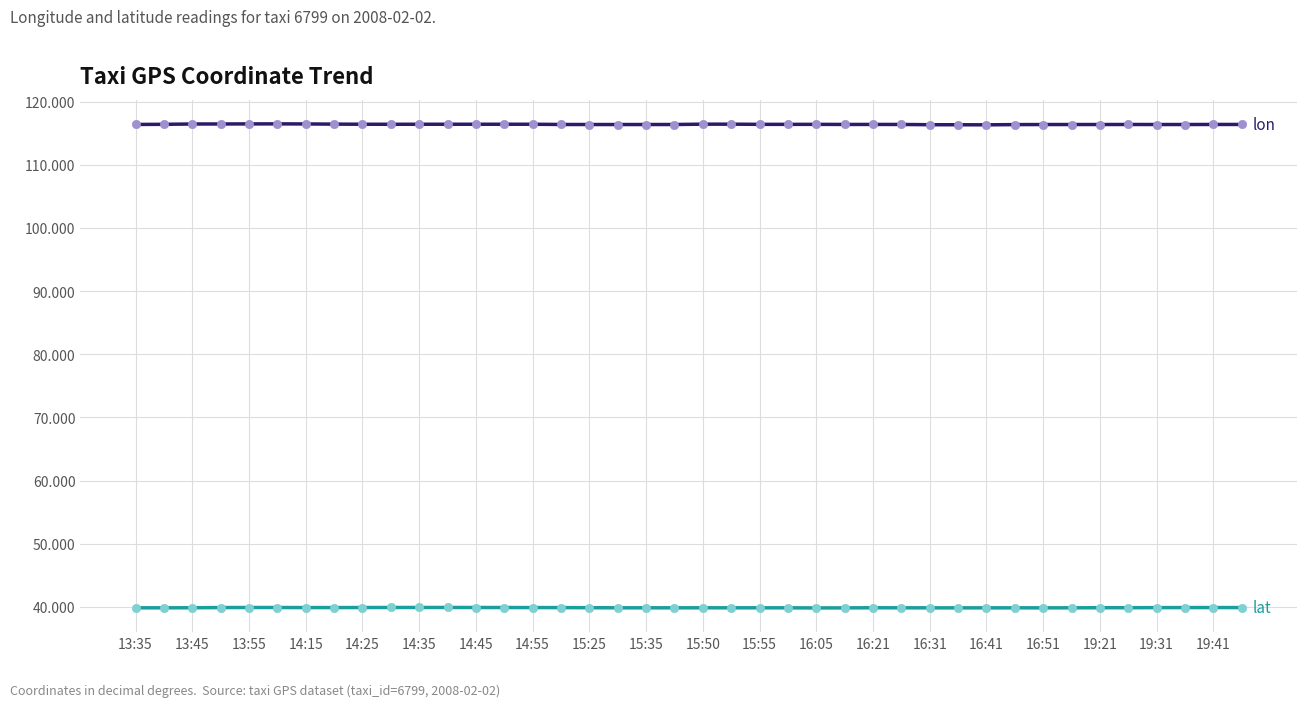

What is the greatest value displayed?

116.5